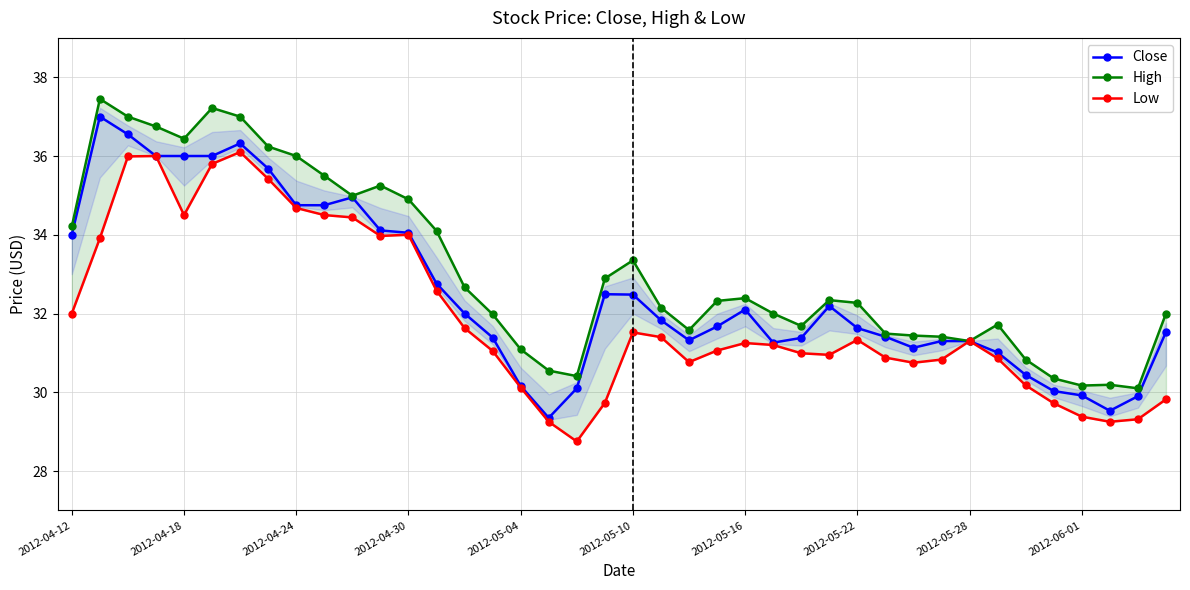

True or false: Low and High cross at least once.

False